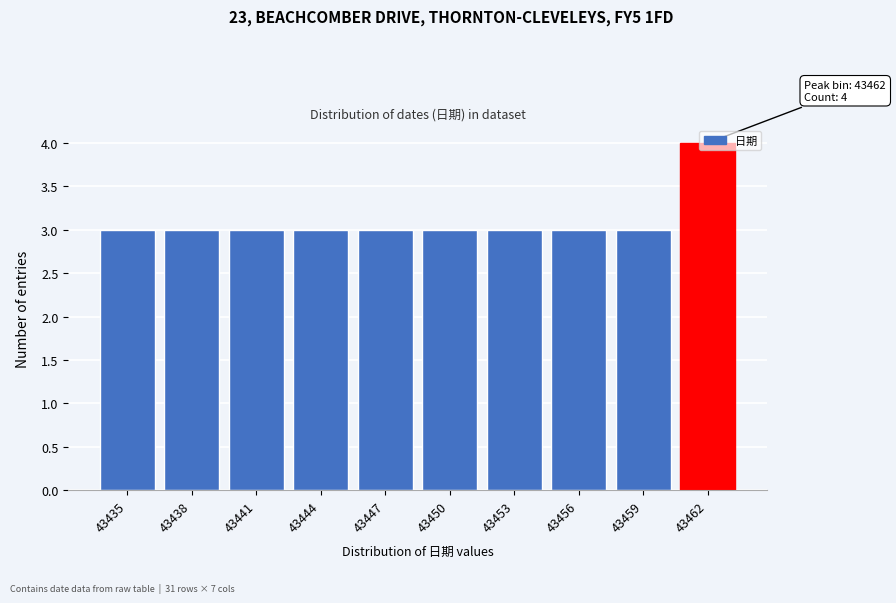

Read the value at 43453.

3